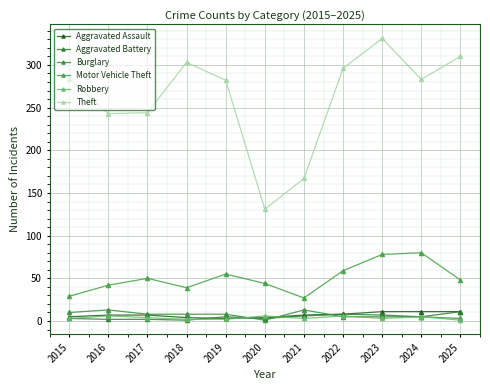

What are all the series names shown in the legend?

Aggravated Assault, Aggravated Battery, Burglary, Motor Vehicle Theft, Robbery, Theft